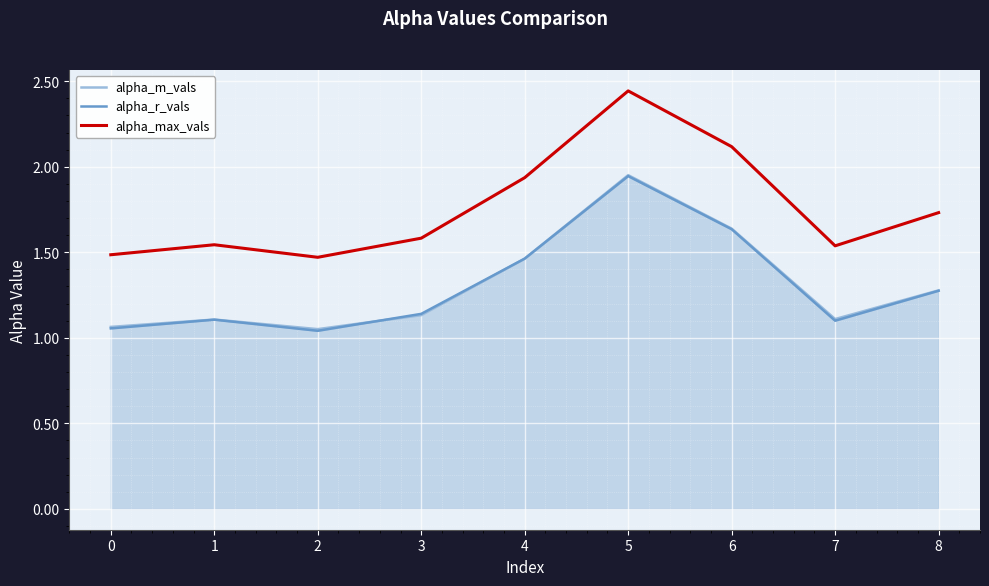

Reading left to right, extract all data points from this chart.

alpha_m_vals: 0=1.1	1=1.1	2=1.1	3=1.1	4=1.5	5=2.0	6=1.6	7=1.1	8=1.3
alpha_r_vals: 0=1.1	1=1.1	2=1.0	3=1.1	4=1.5	5=1.9	6=1.6	7=1.1	8=1.3
alpha_max_vals: 0=1.5	1=1.5	2=1.5	3=1.6	4=1.9	5=2.4	6=2.1	7=1.5	8=1.7